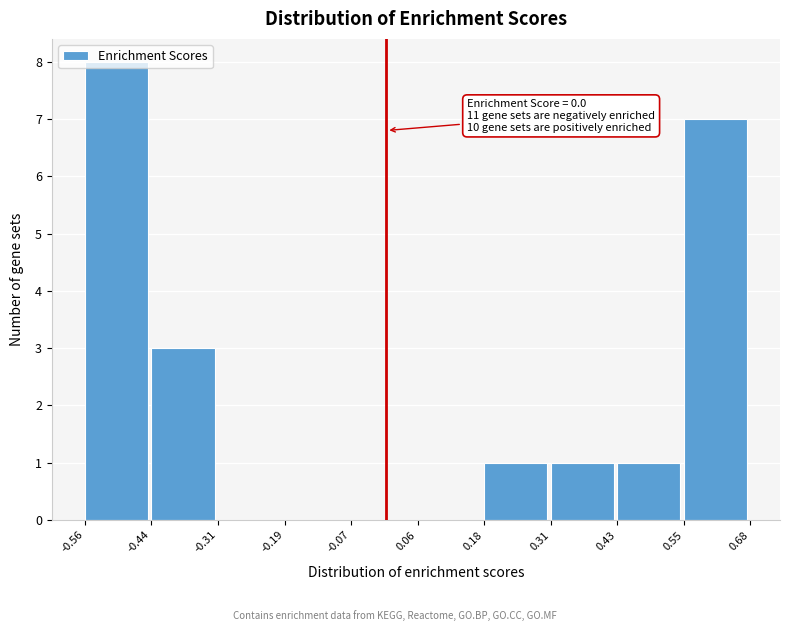

Which range on the x-axis has the tallest bar?

-0.56 to -0.44